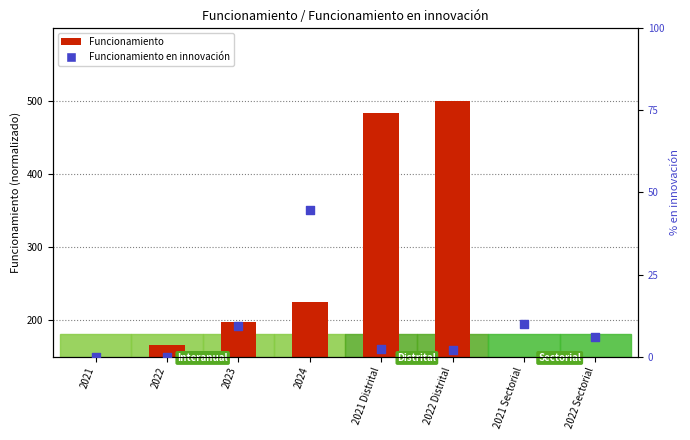

At which category is the sum across all series the highest?

2022 Distrital